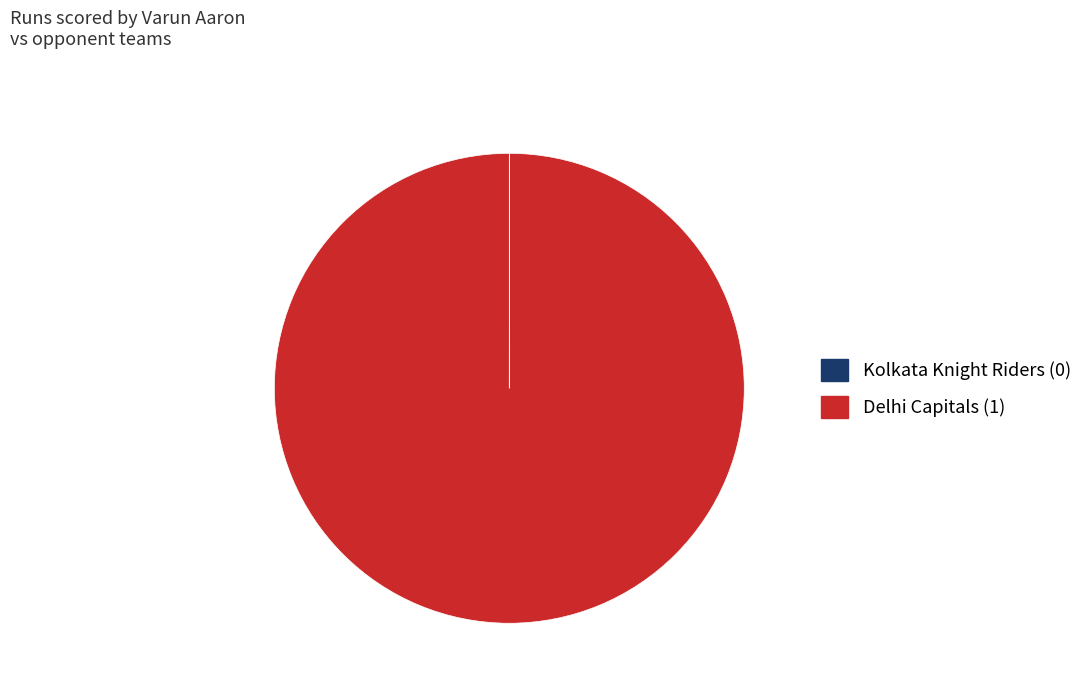

Which slice is the largest?

Delhi Capitals